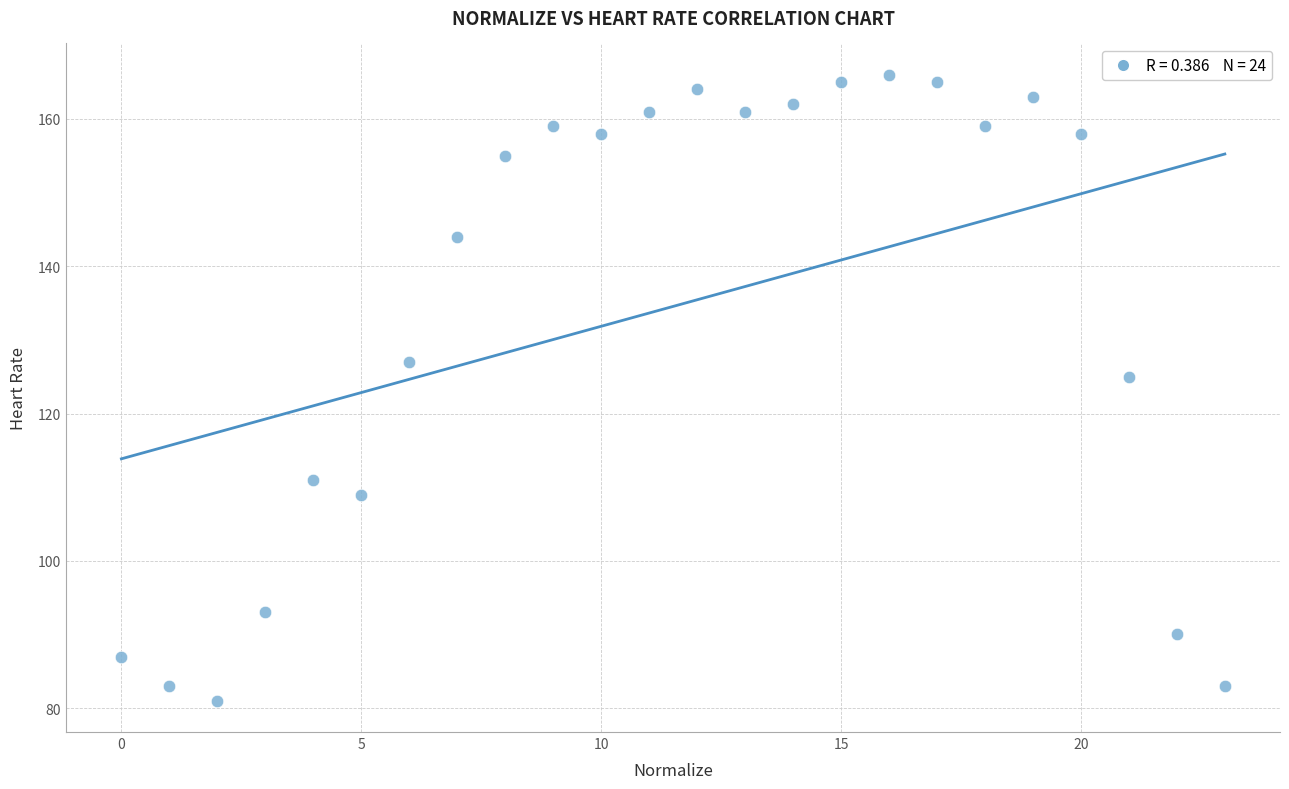

What Y value in the scatter plot is closest to 123?

125